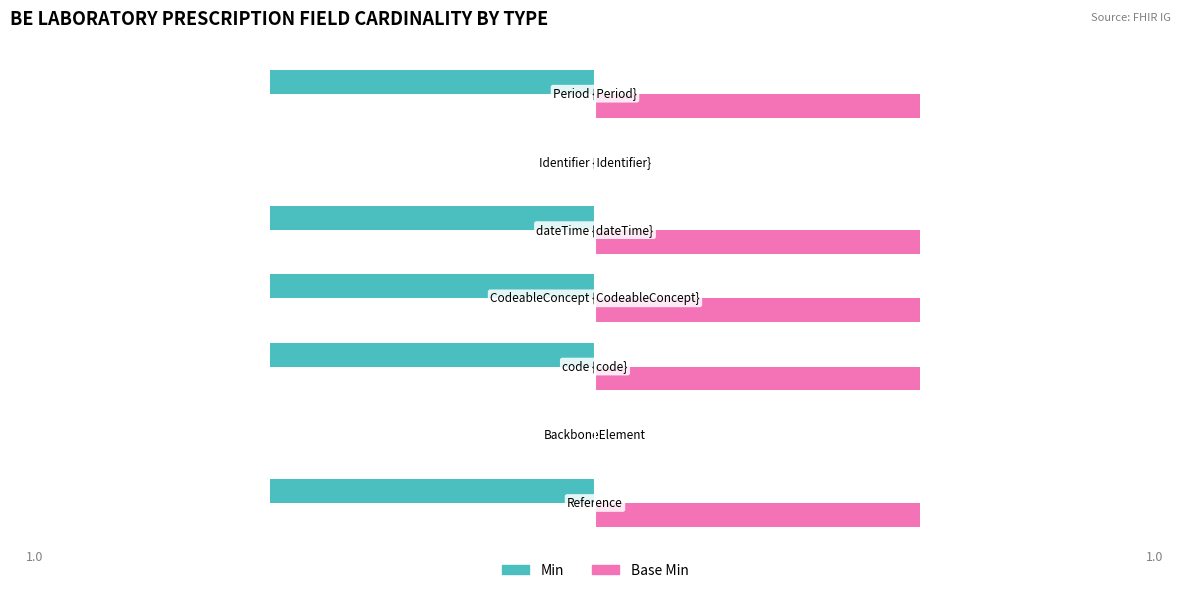

Which series has the largest total across all categories?

Base Min